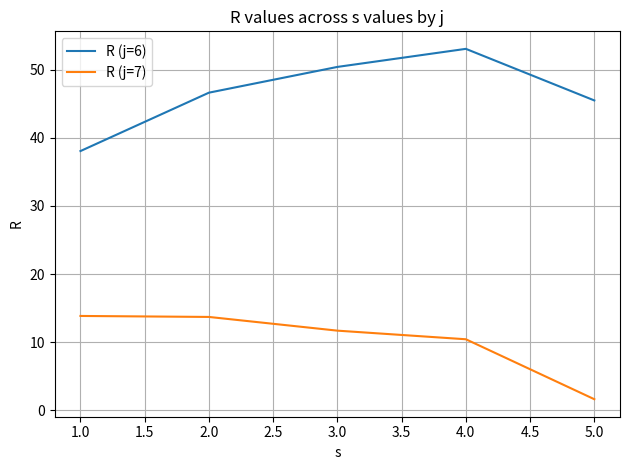

What position from the left is 5.0?

5